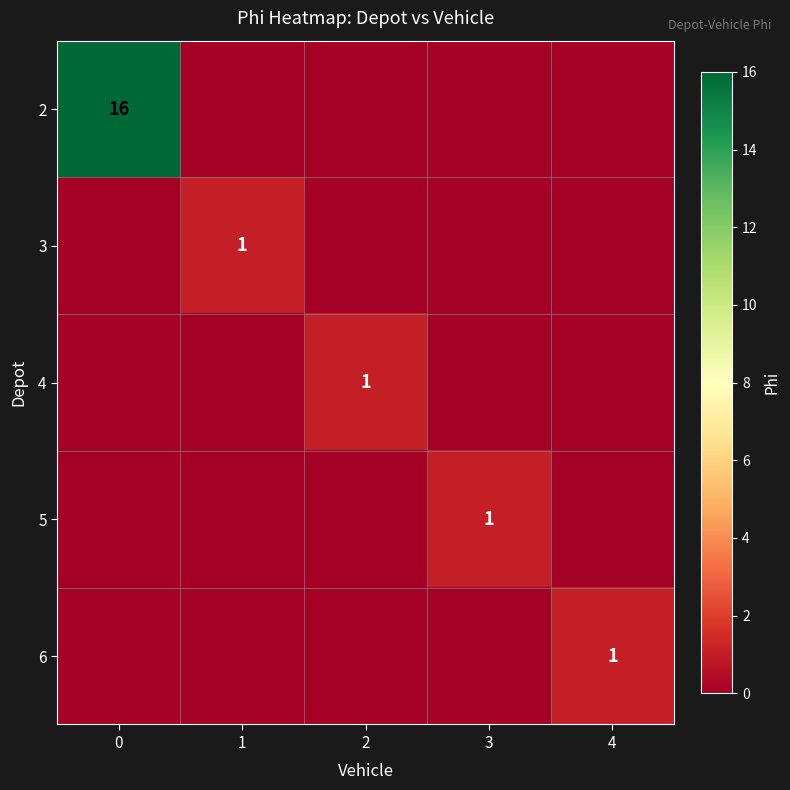

The 5 series shows 1 at 3. True or false?

True